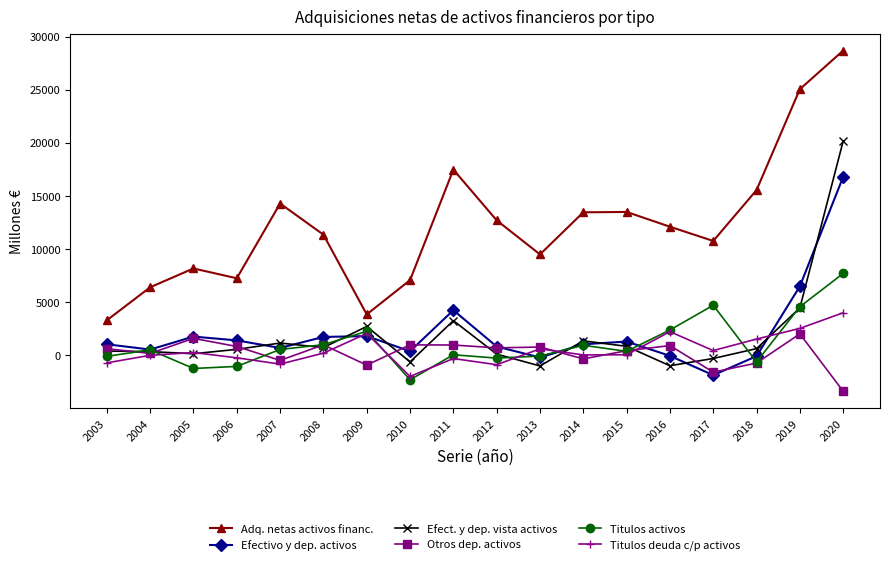

At which category is the sum across all series the highest?

2020